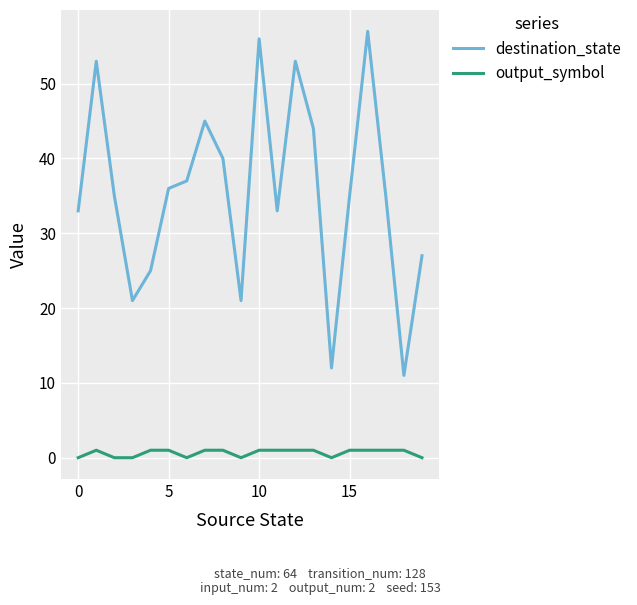

Which series has the largest range (max minus min)?

destination_state